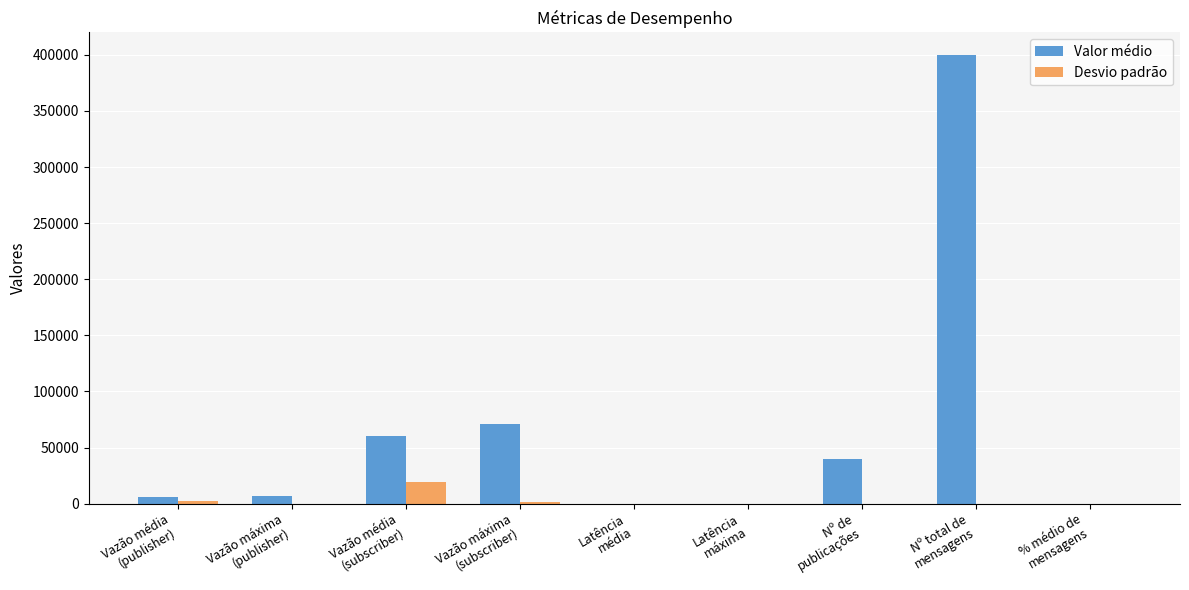

What is the total value across all series at Vazão máxima
(subscriber)?

72317.2